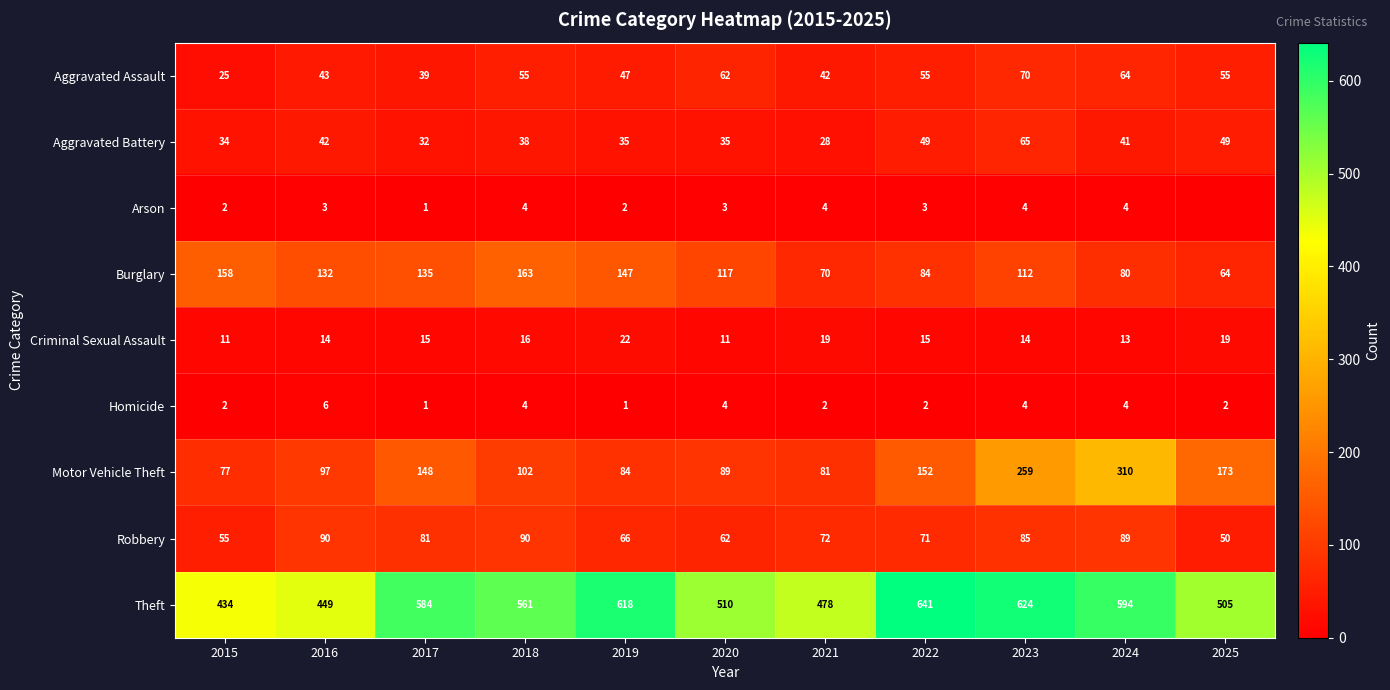

Rank the categories by Motor Vehicle Theft value from lowest to highest.

2015, 2021, 2019, 2020, 2016, 2018, 2017, 2022, 2025, 2023, 2024